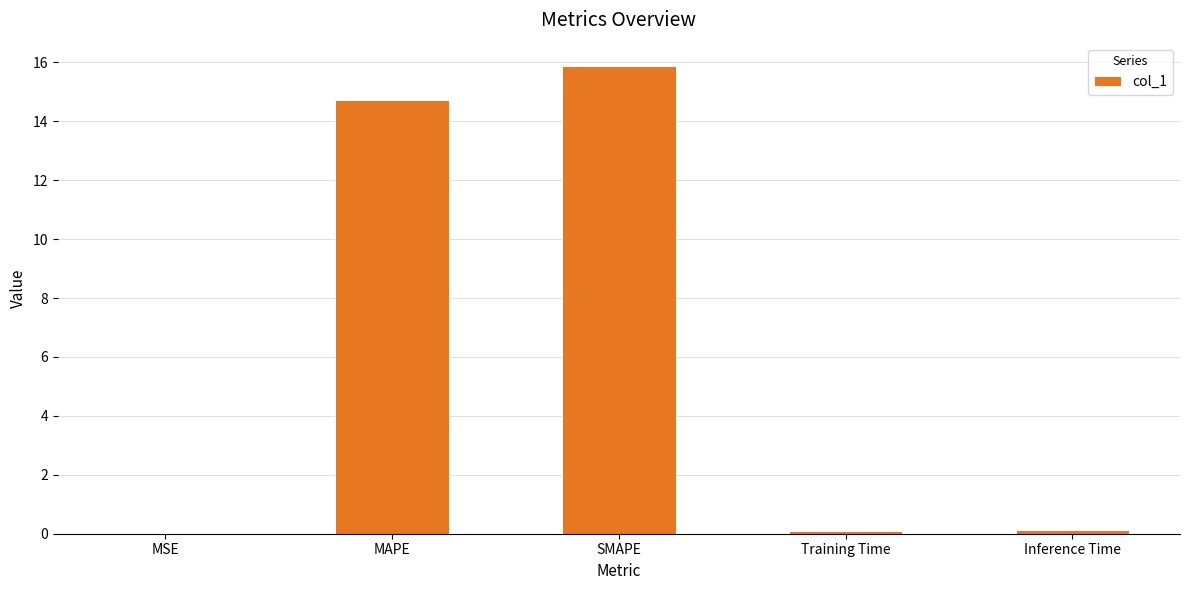

What is the sum of all values?

30.8